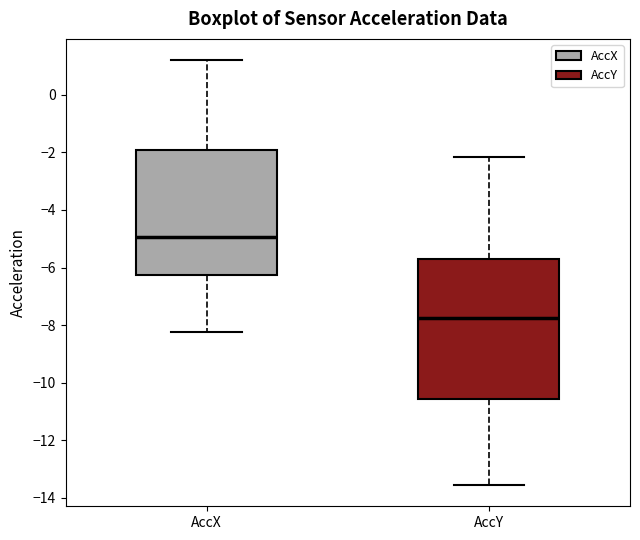

Where does the upper whisker of the box for AccY end on the y-axis? The values are not printed on the chart, so give them approximately, as read against the axis.

-2.2